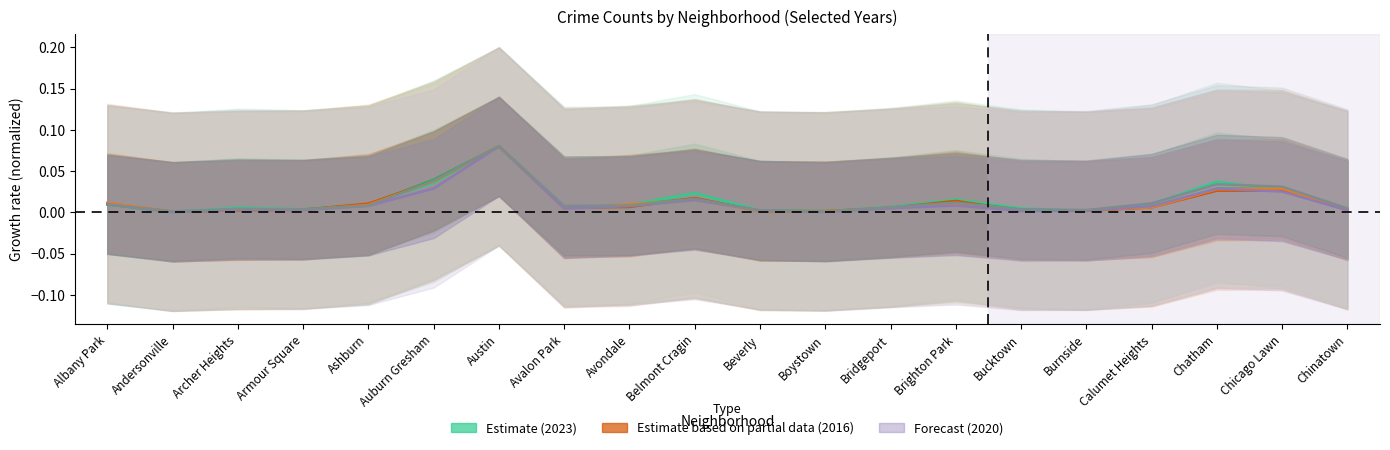

Where is the first local minimum for 2017?

Andersonville